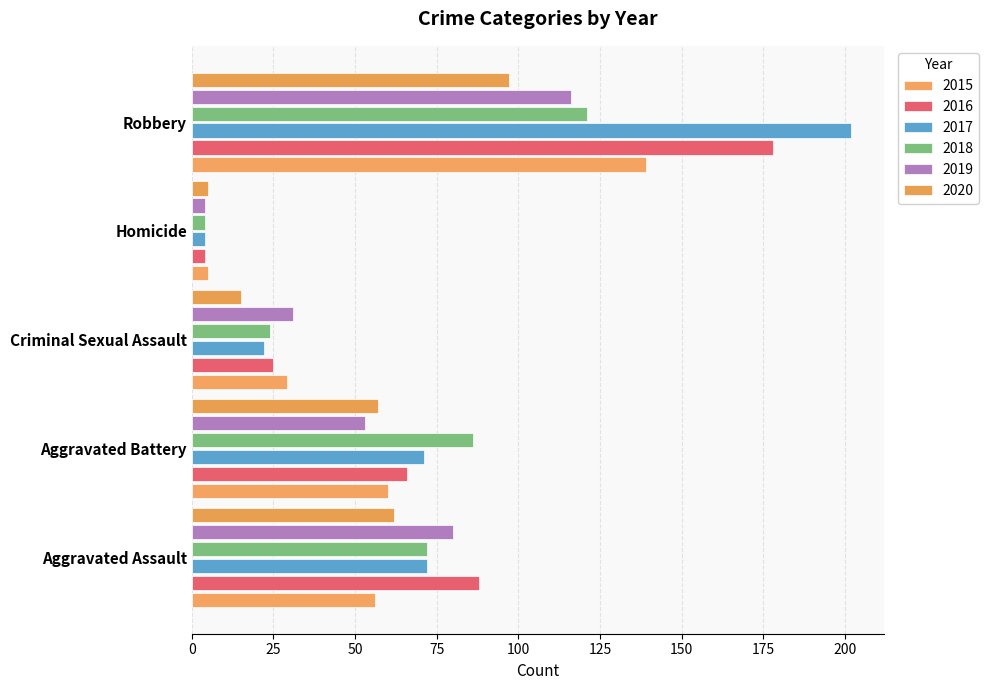

Which series changed the most between Aggravated Assault and Aggravated Battery?

2019